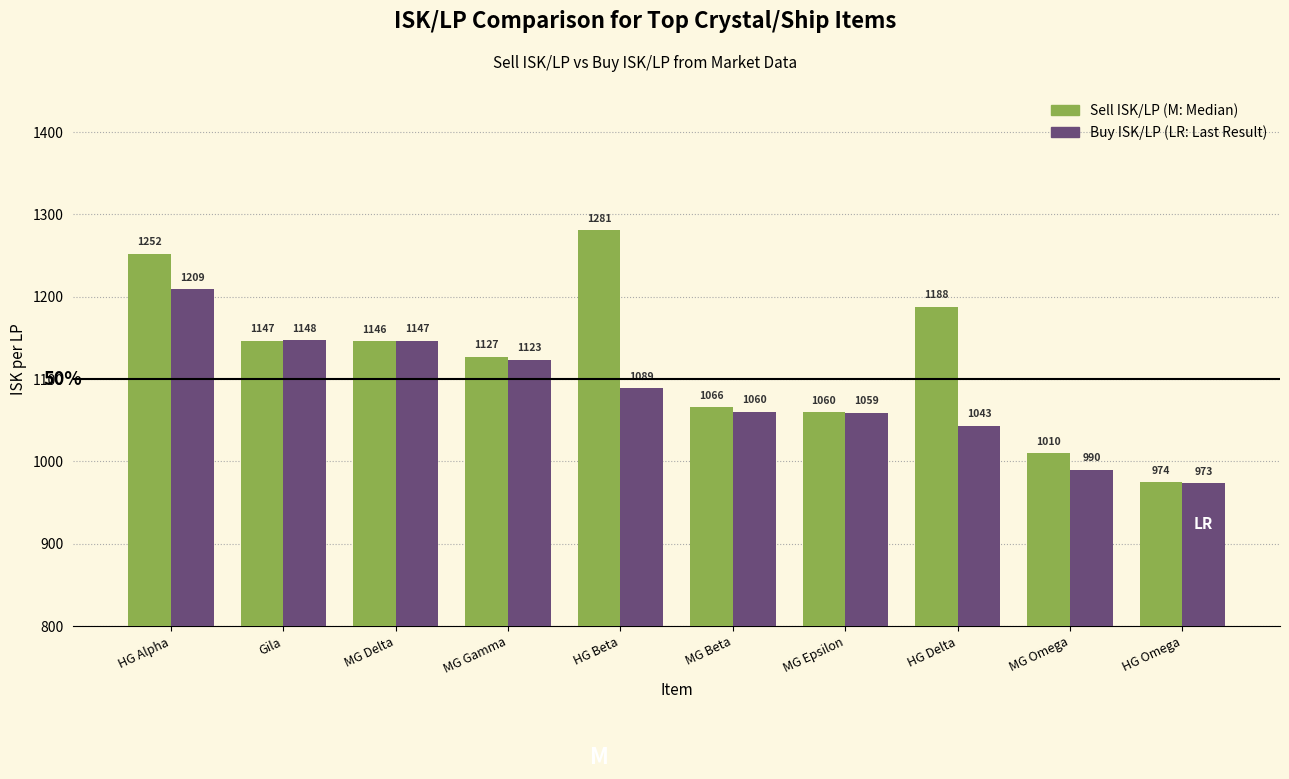

At which category is the sum across all series the highest?

HG Alpha